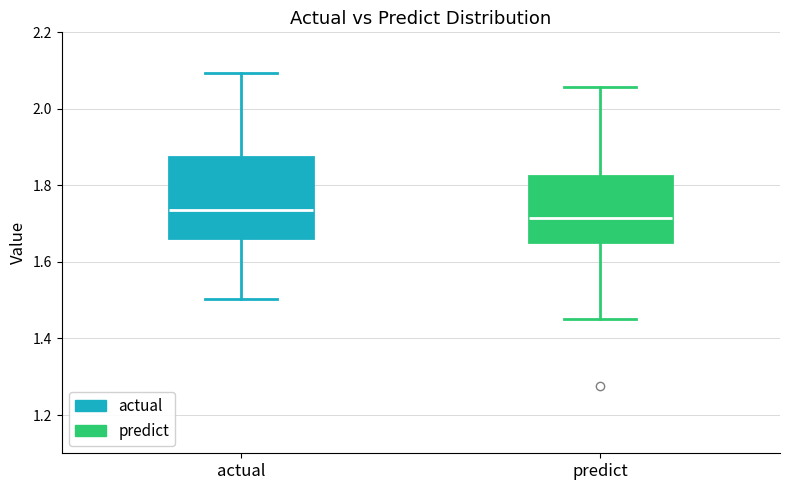

Where does the upper whisker of the box for predict end on the y-axis? The values are not printed on the chart, so give them approximately, as read against the axis.

2.06